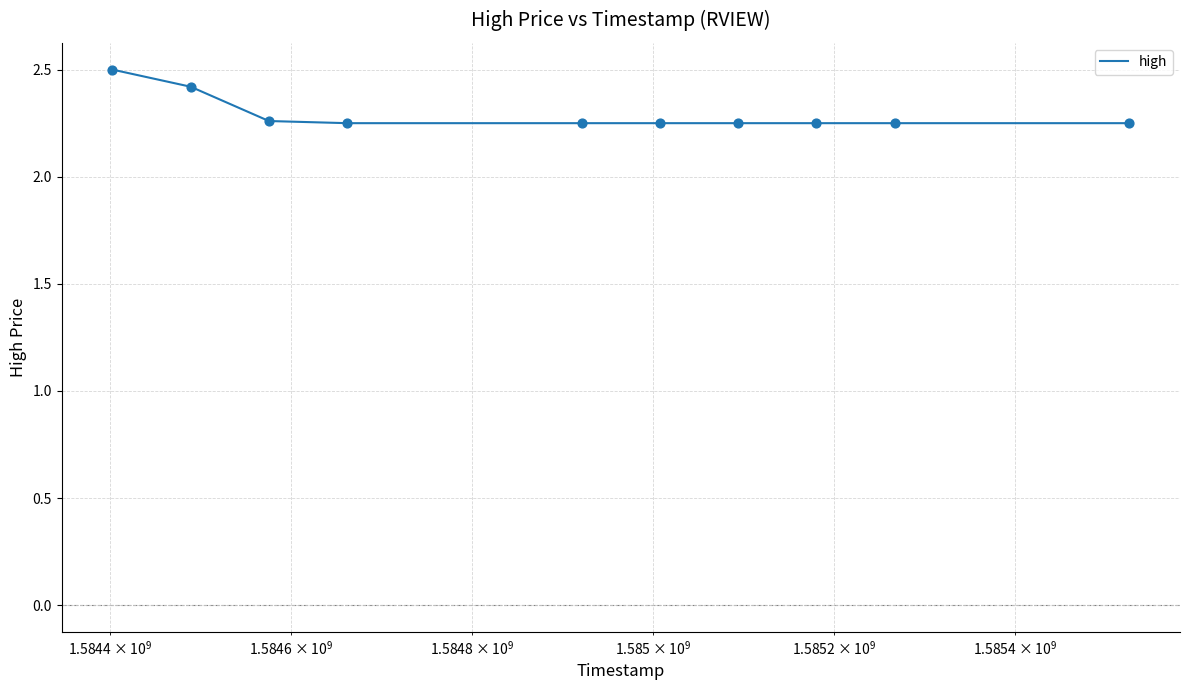

What is the greatest value displayed?

2.5